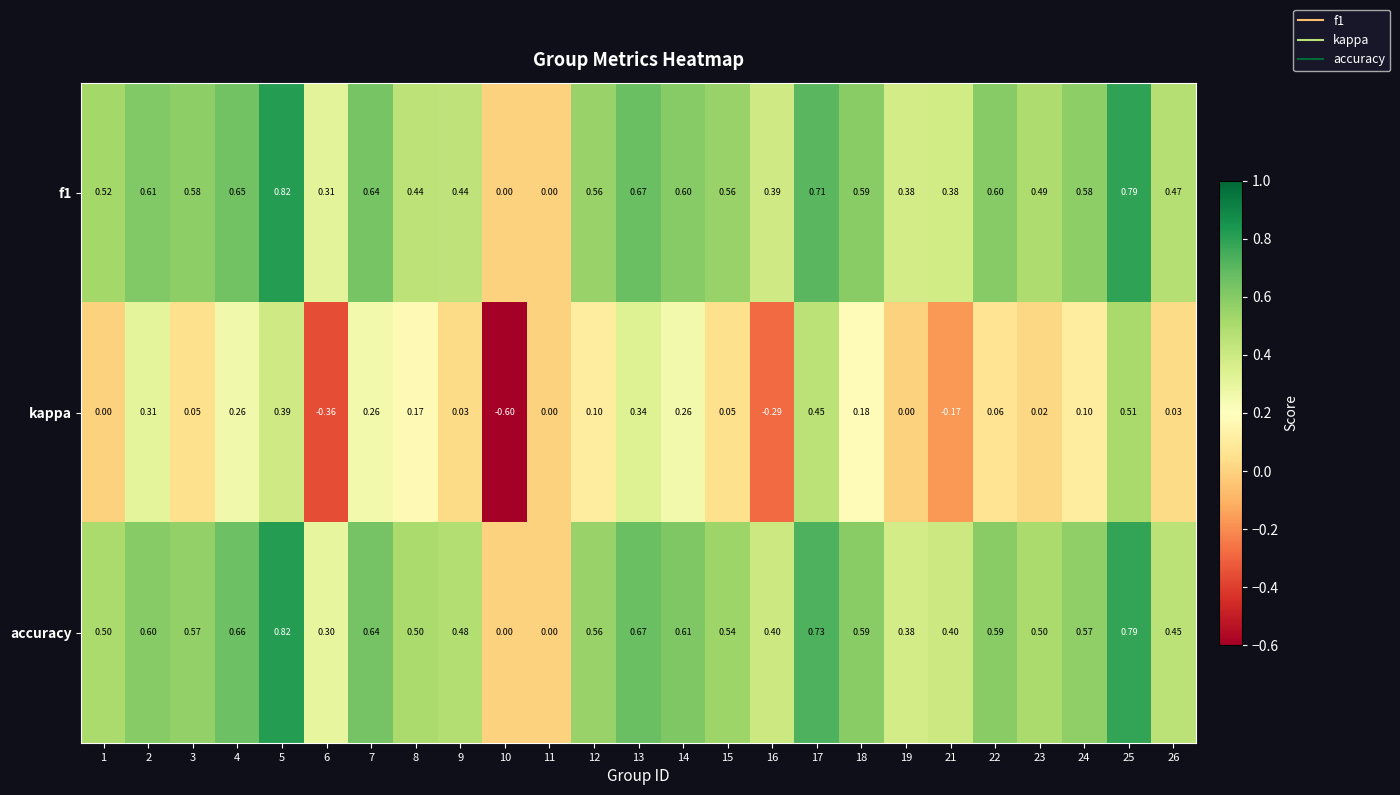

Which series has the largest total across all categories?

accuracy